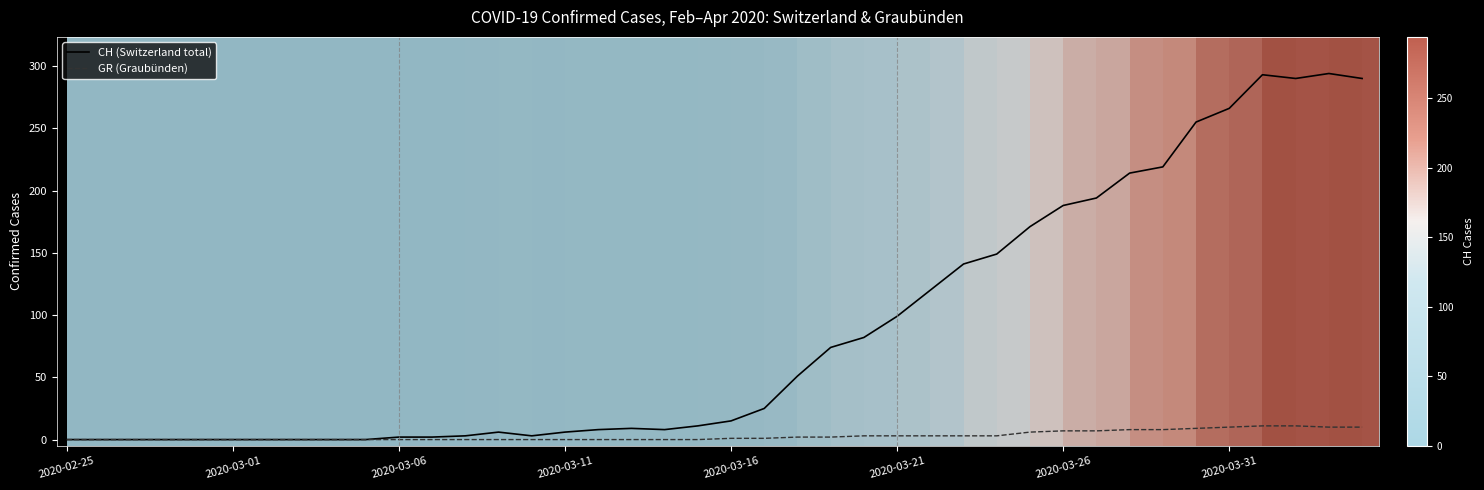

Which series has the largest total across all categories?

CH (Switzerland total)